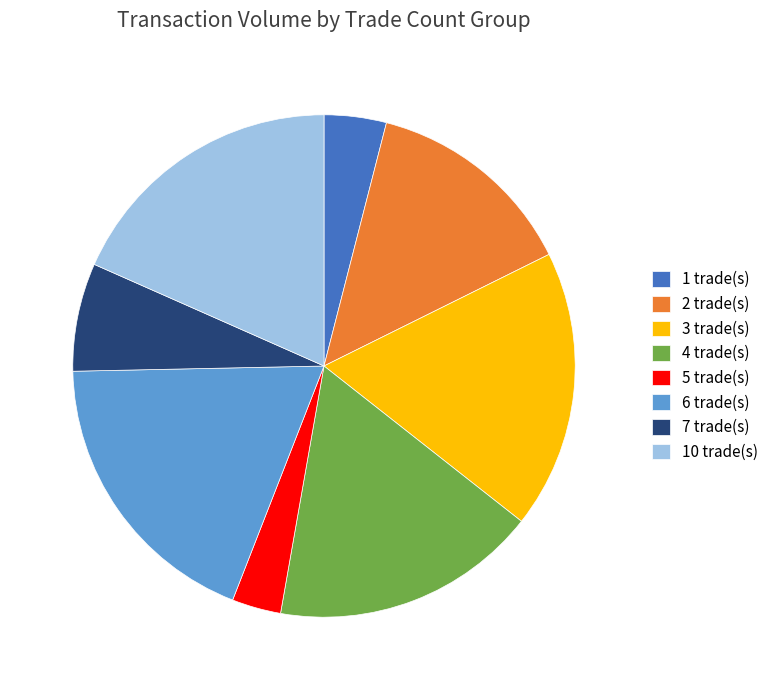

Which category has the smallest portion of the pie?

5 trade(s)